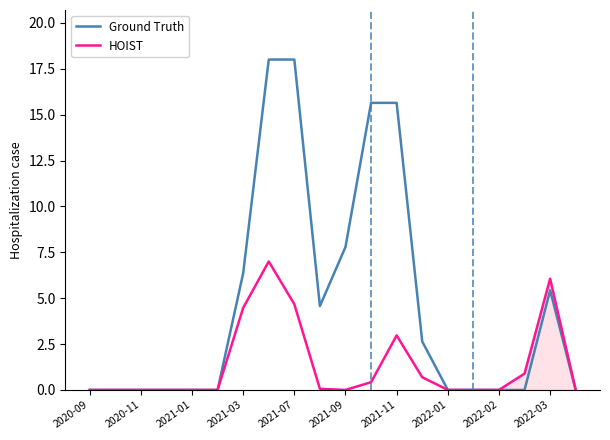

True or false: HOIST and Ground Truth intersect in this chart.

False